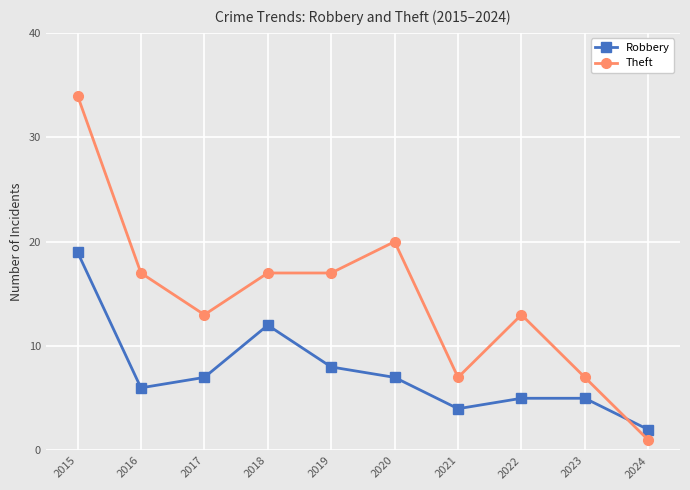

What is the value of the Theft point at the 1st from the left?

34